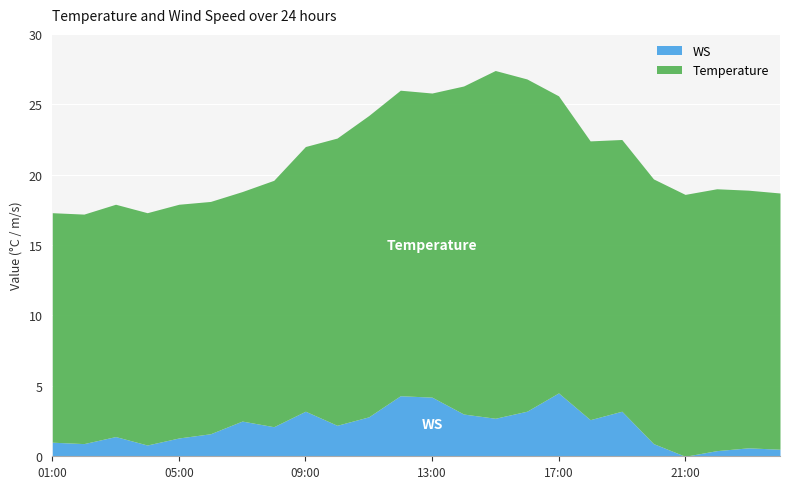

At which category does WS reach its first local peak?

03:00